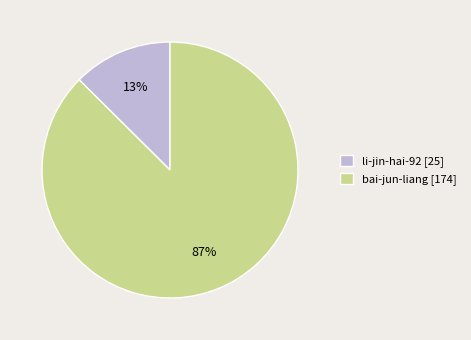

Is there a majority slice in this chart?

Yes